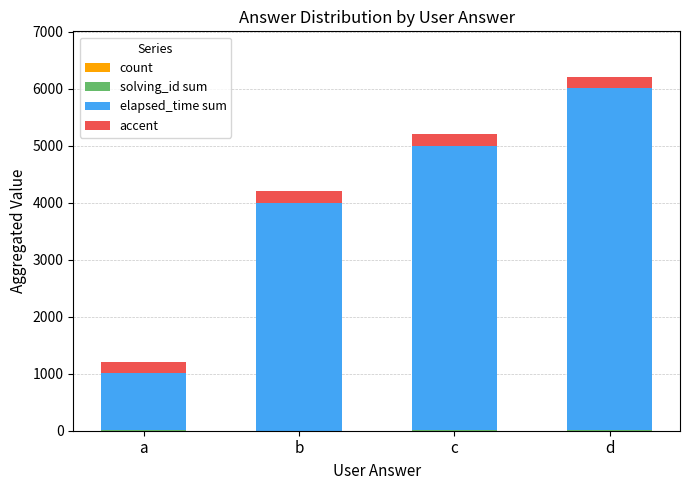

At which category is the sum across all series the highest?

d